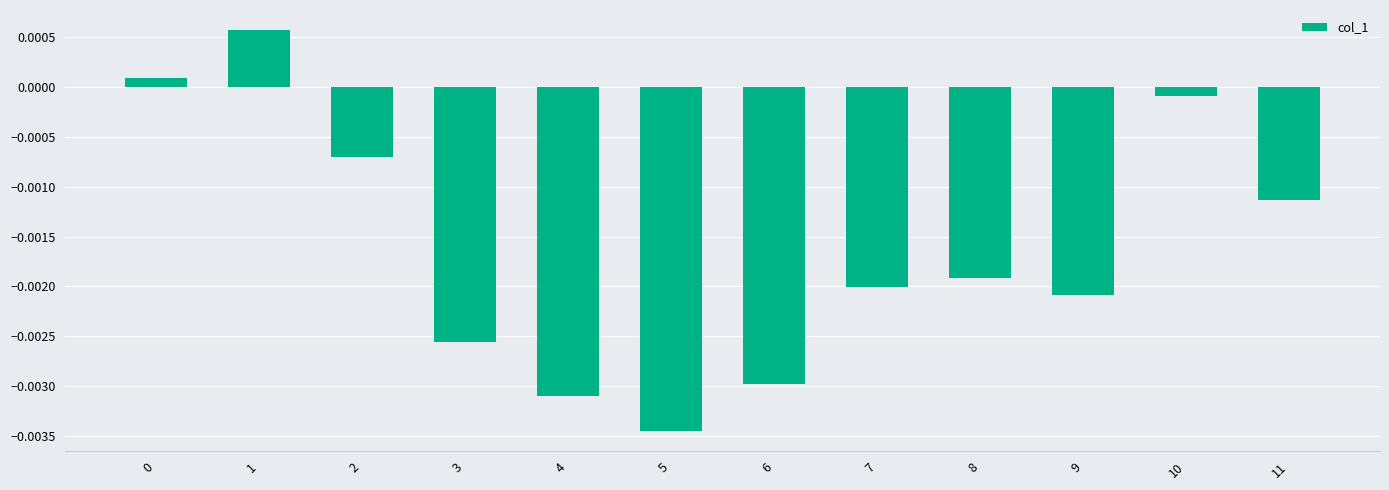

Which category has the lowest value across all series?

5